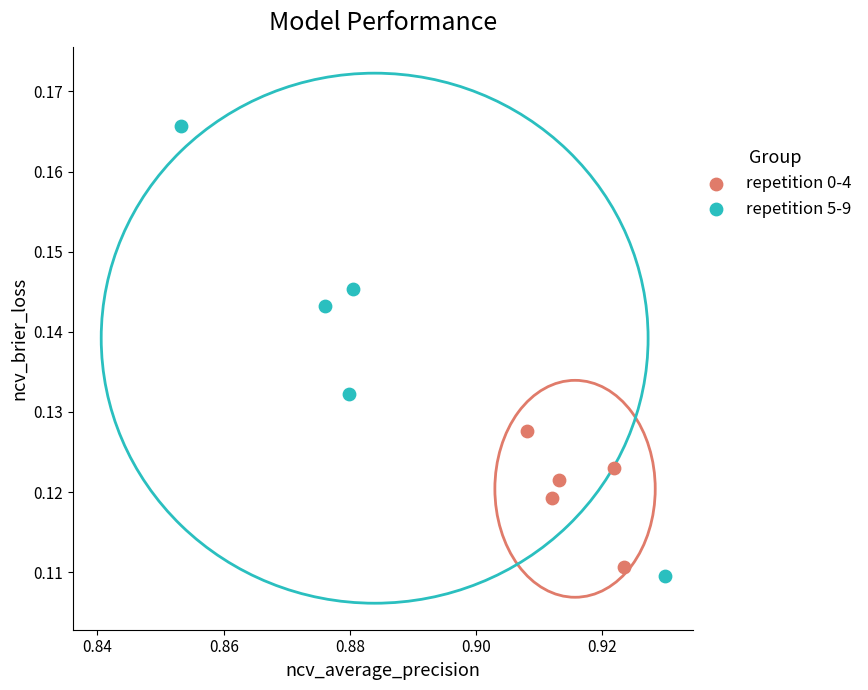

Which series has the largest Y range (max minus min)?

repetition 5-9